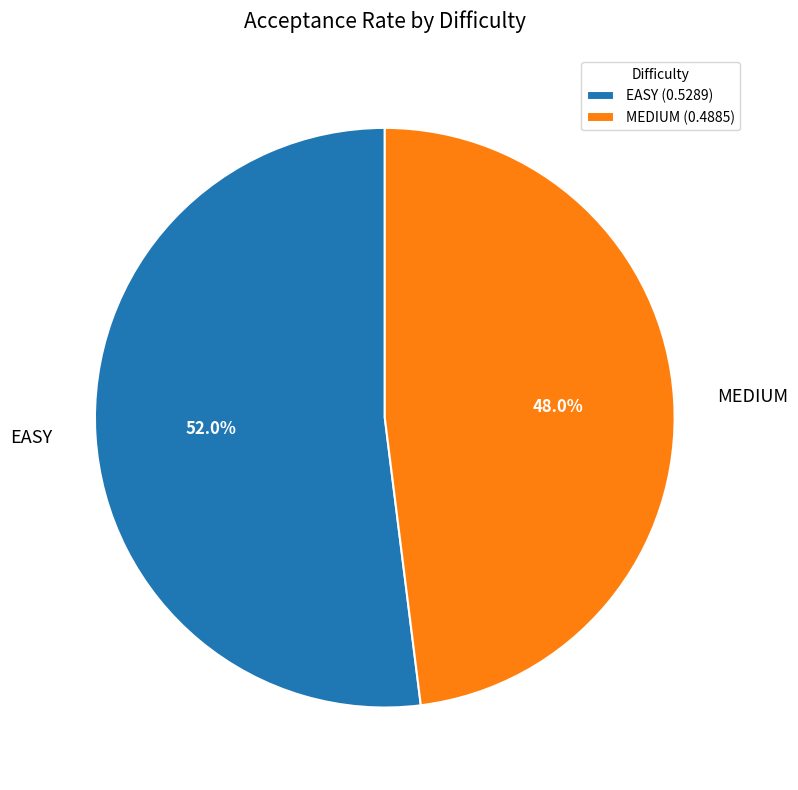

To the nearest percent, what is the combined percentage of EASY and MEDIUM?

100%